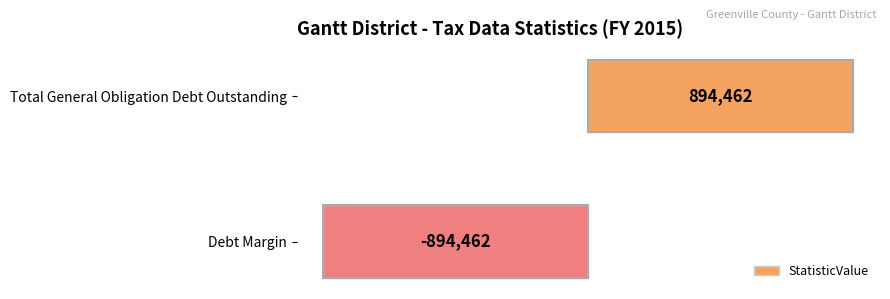

Rank the categories by value from highest to lowest.

Total General Obligation Debt Outstanding, Debt Margin